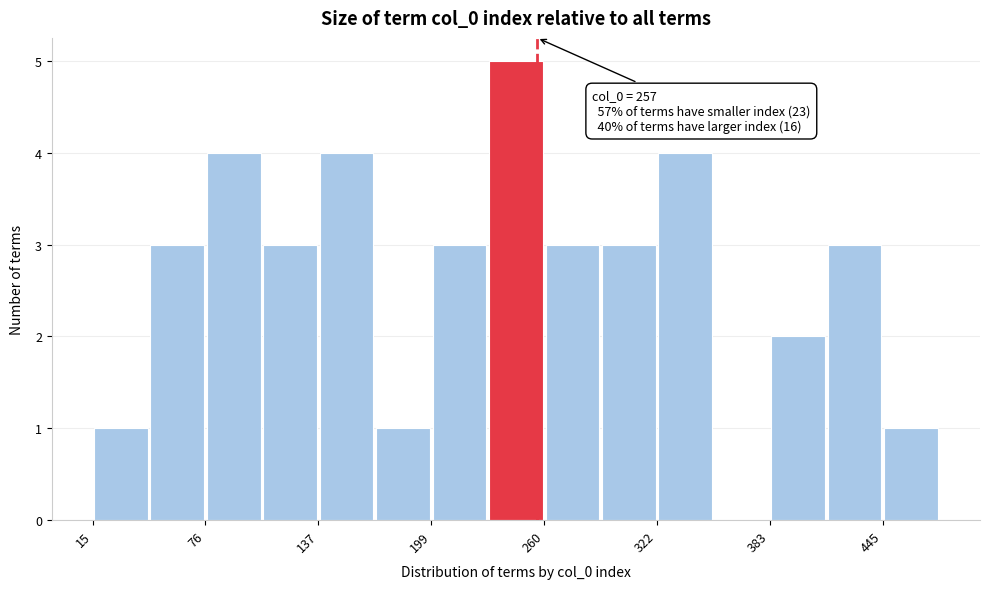

Read against the x-axis, roughly where is the centre of the tallest bar?

250